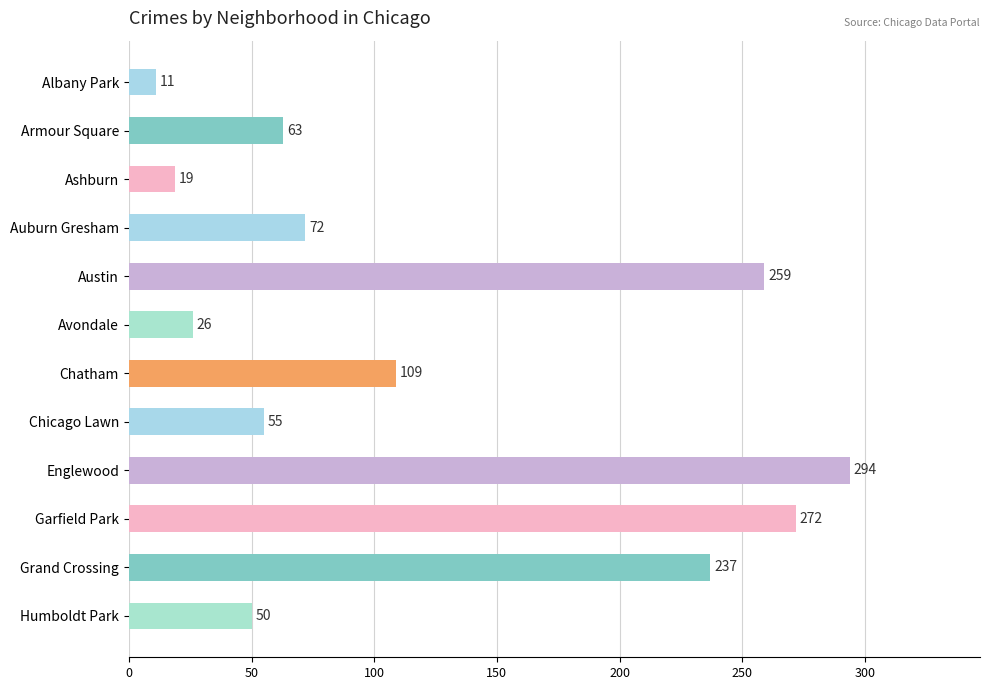

Which category has the highest value across all series?

Englewood